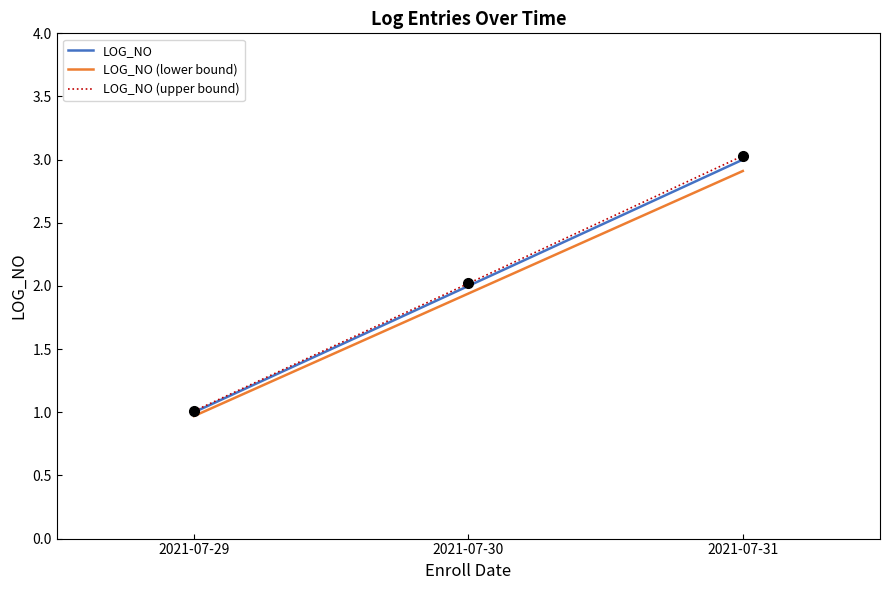

True or false: LOG_NO (upper bound) has a value of 3.0 at 2021-07-31.

True